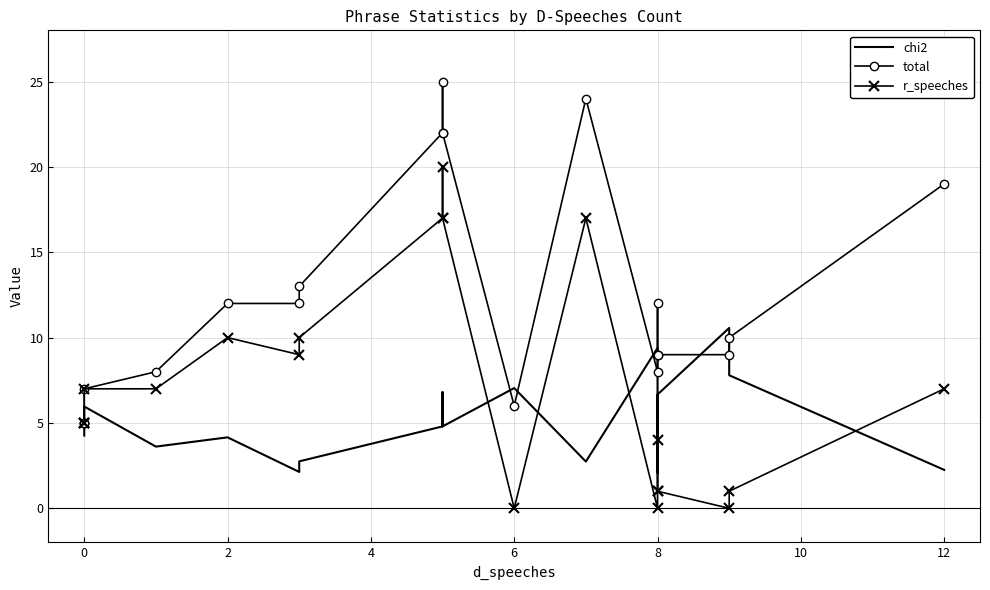

Which series has the largest total across all categories?

total